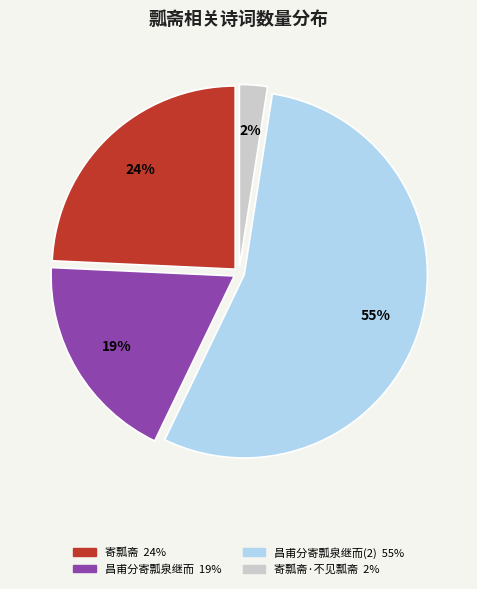

To the nearest percent, what is the average slice percentage?

25%